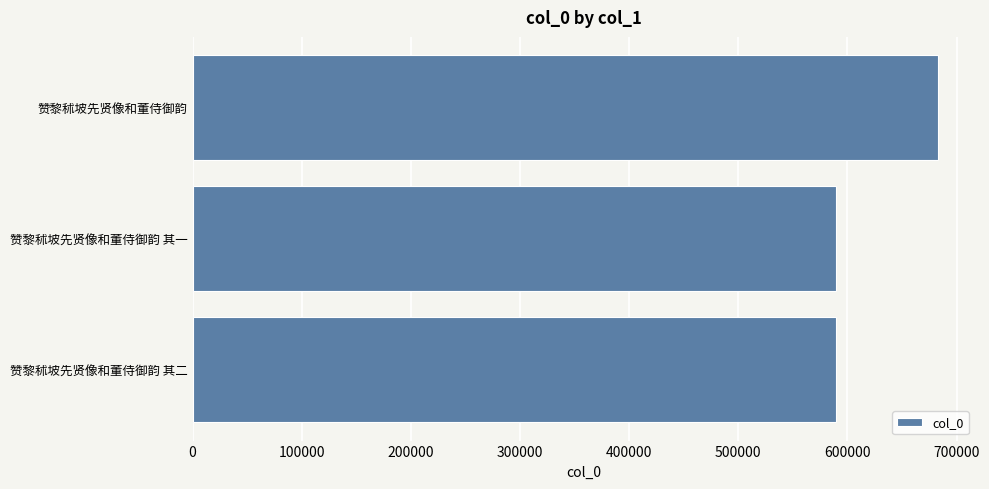

What is the maximum value shown in the chart?

682654